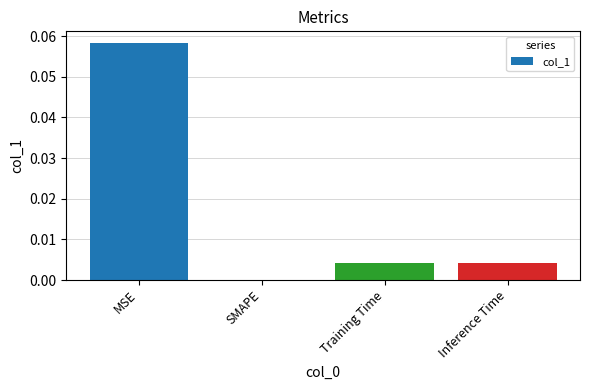

Which label corresponds to the largest value in the chart?

MSE